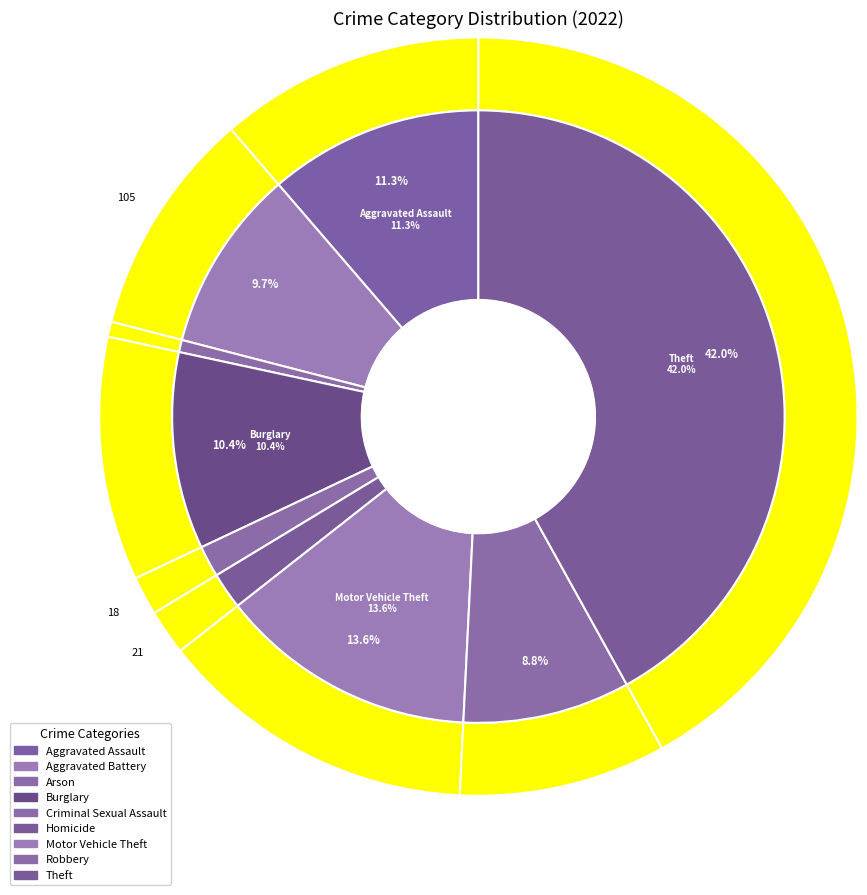

Which slice is the largest?

Theft